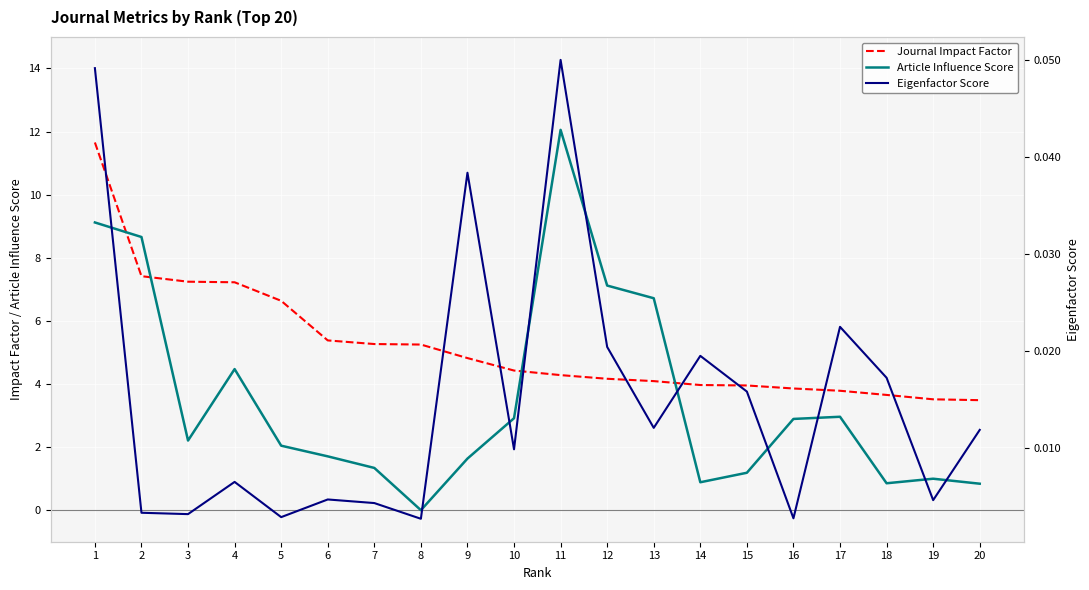

What is the total value across all series at 8?

5.3